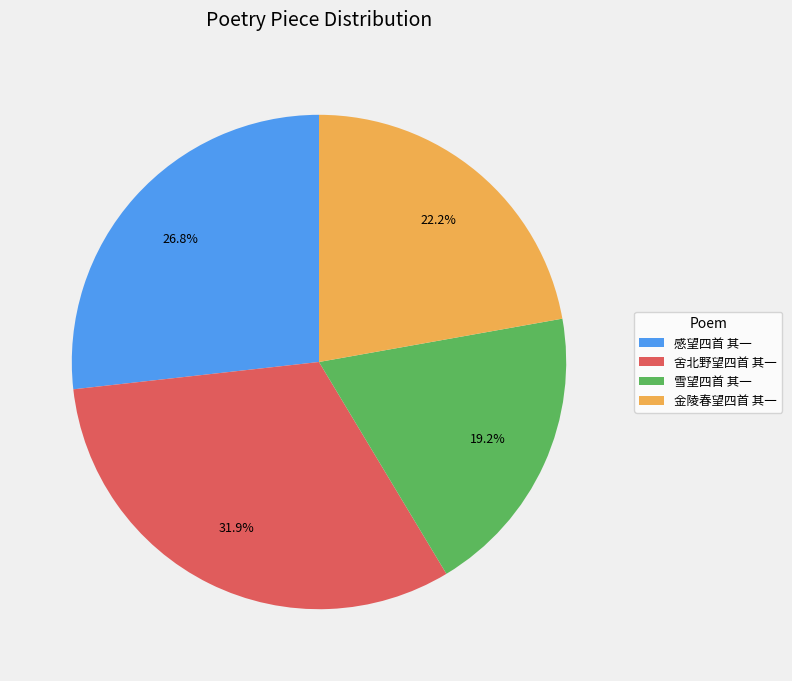

Count the number of slices in the pie.

4